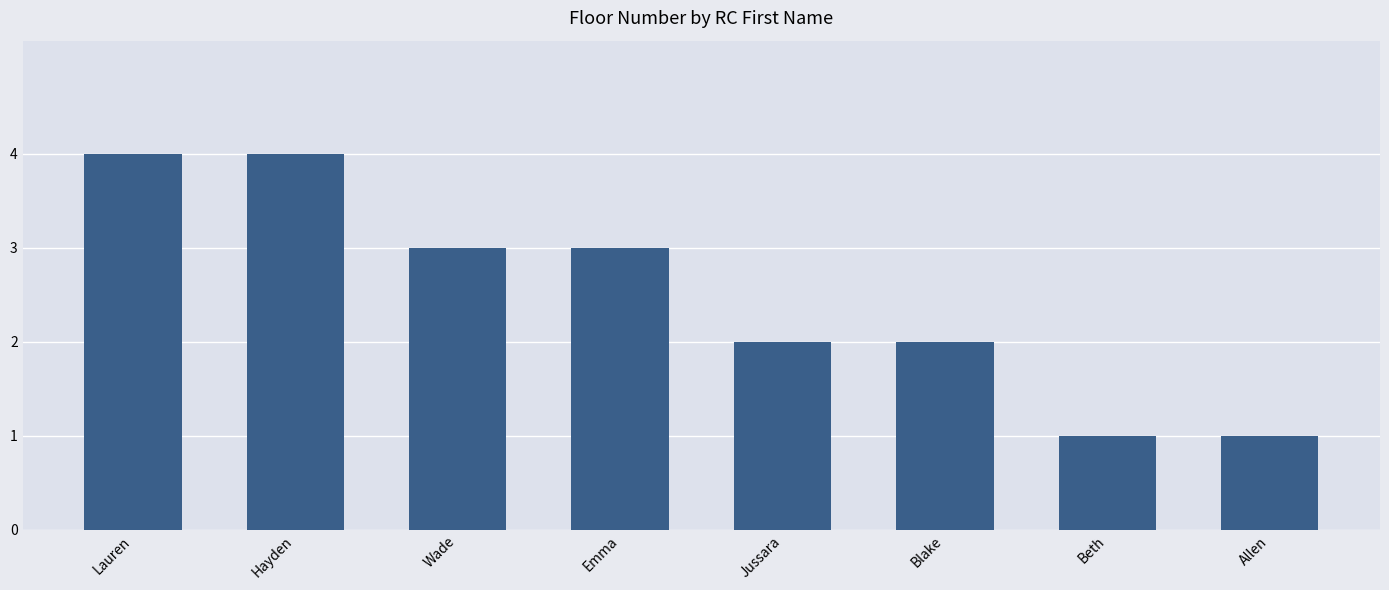

Reading left to right, extract all data points from this chart.

Lauren=4	Hayden=4	Wade=3	Emma=3	Jussara=2	Blake=2	Beth=1	Allen=1